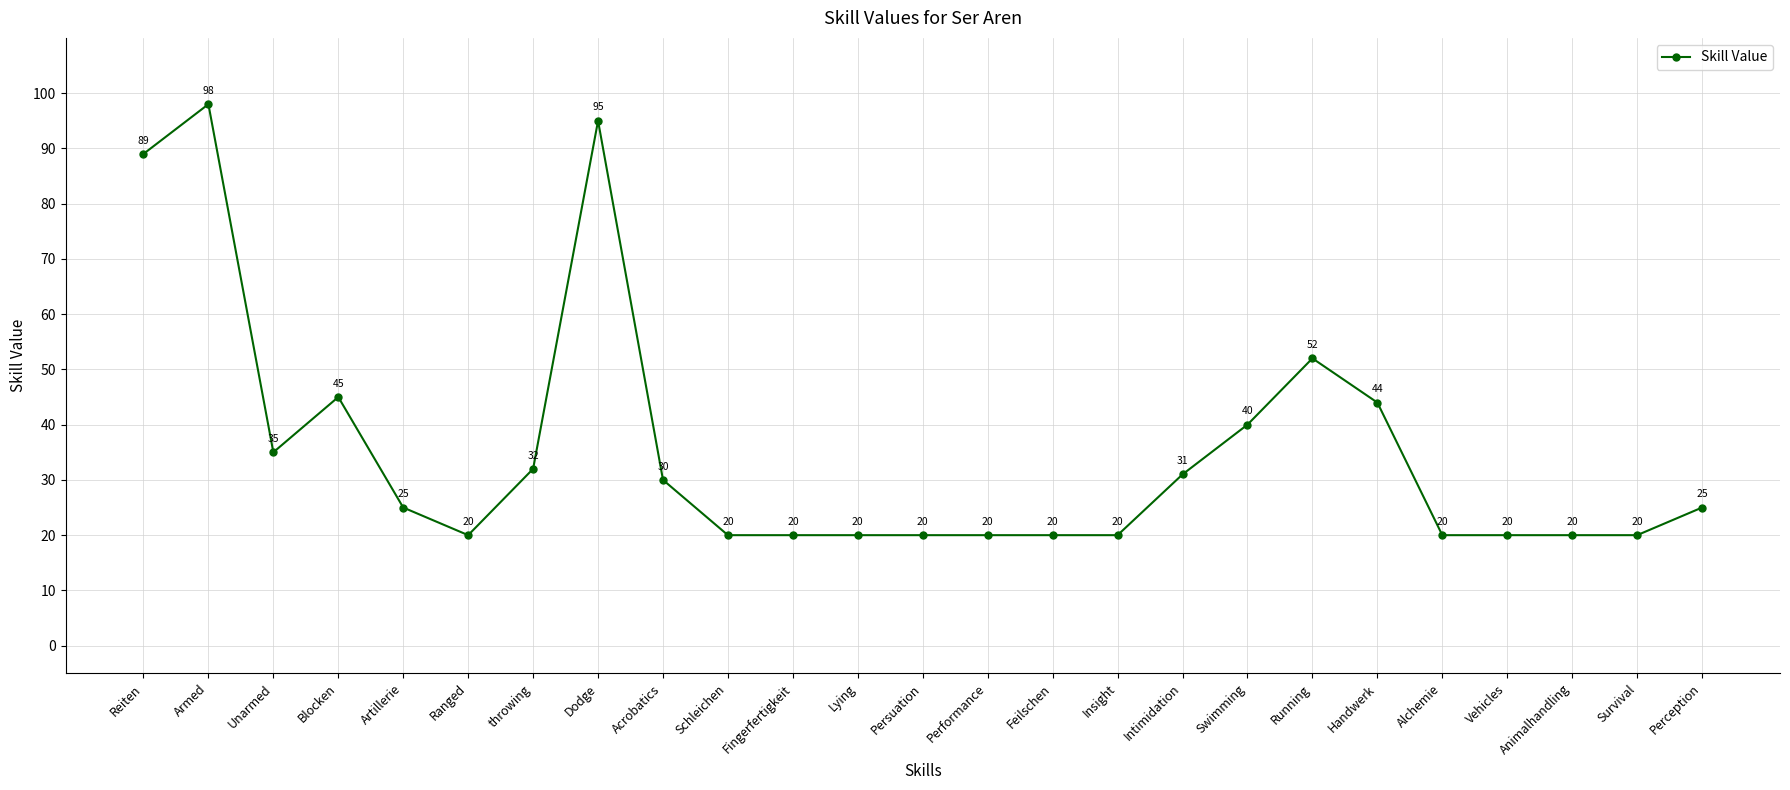

Reading left to right, transcribe all the data shown in this chart.

Reiten=89	Armed=98	Unarmed=35	Blocken=45	Artillerie=25	Ranged=20	throwing=32	Dodge=95	Acrobatics=30	Schleichen=20	Fingerfertigkeit=20	Lying=20	Persuation=20	Performance=20	Feilschen=20	Insight=20	Intimidation=31	Swimming=40	Running=52	Handwerk=44	Alchemie=20	Vehicles=20	Animalhandling=20	Survival=20	Perception=25